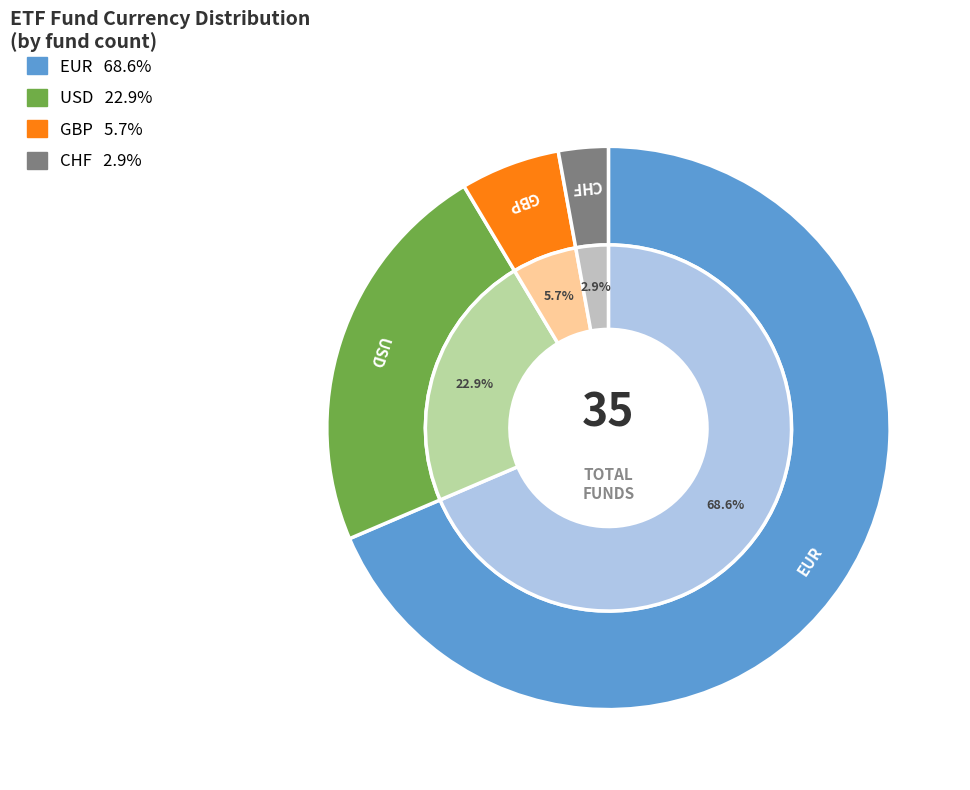

How many segments does this pie chart have?

4